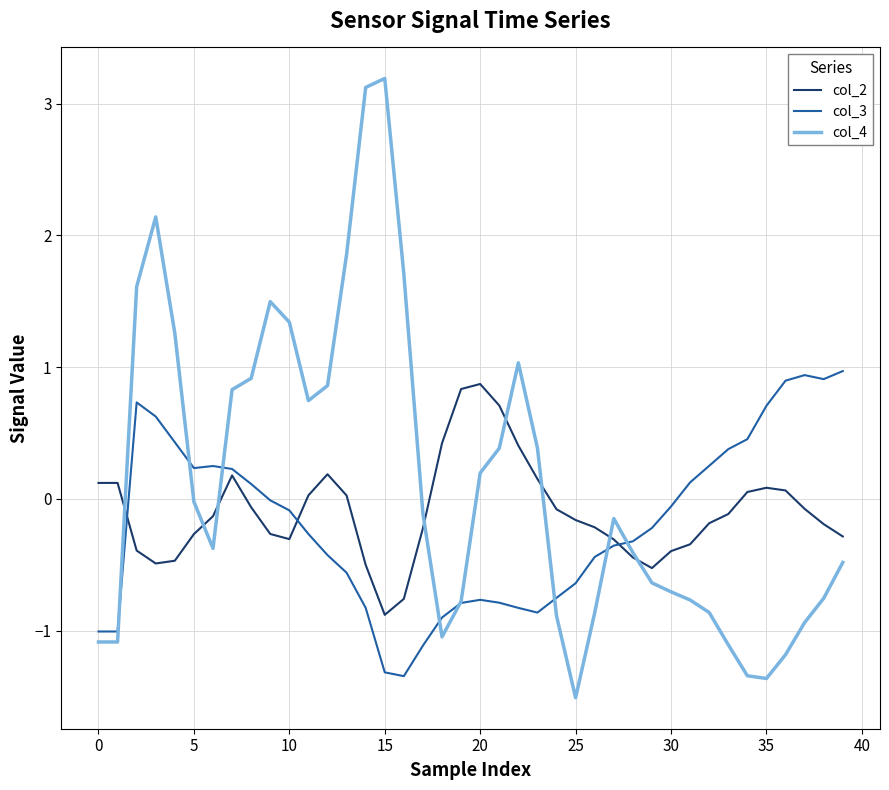

After their last crossing, which series has the higher values: col_4 or col_3?

col_3